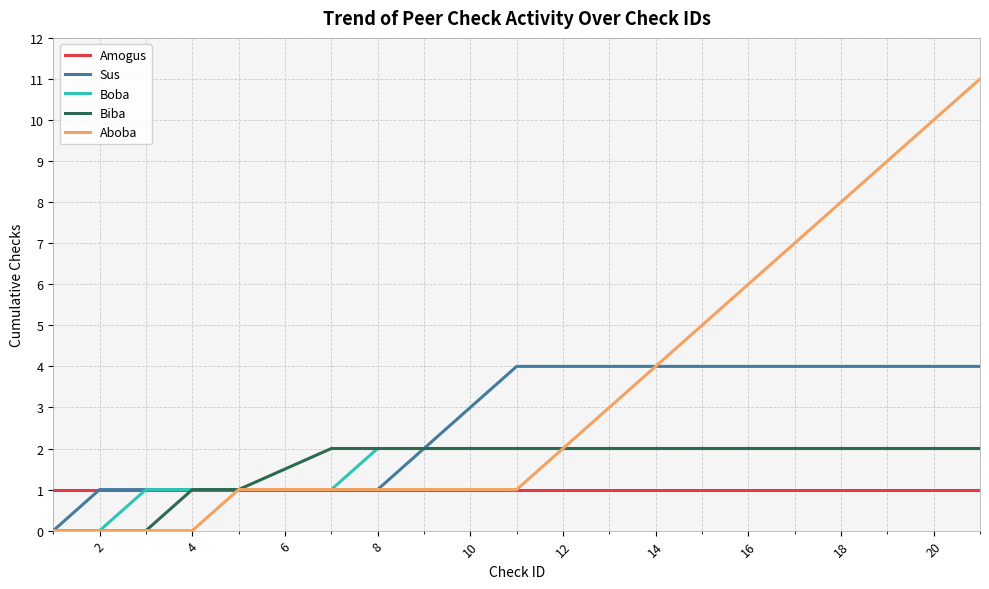

How many categories are shown in the chart?

20